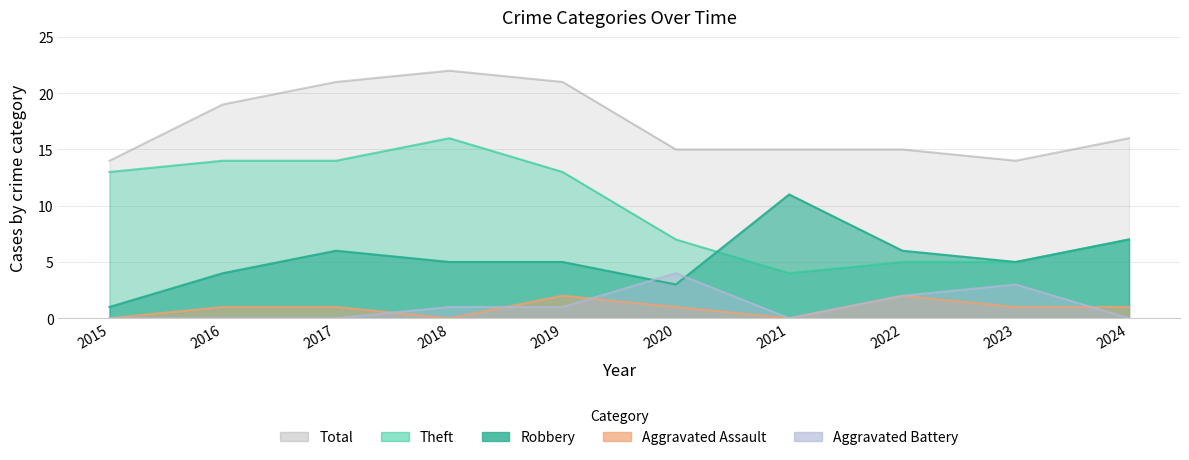

What is the difference between the maximum and minimum values in the Robbery series?

10